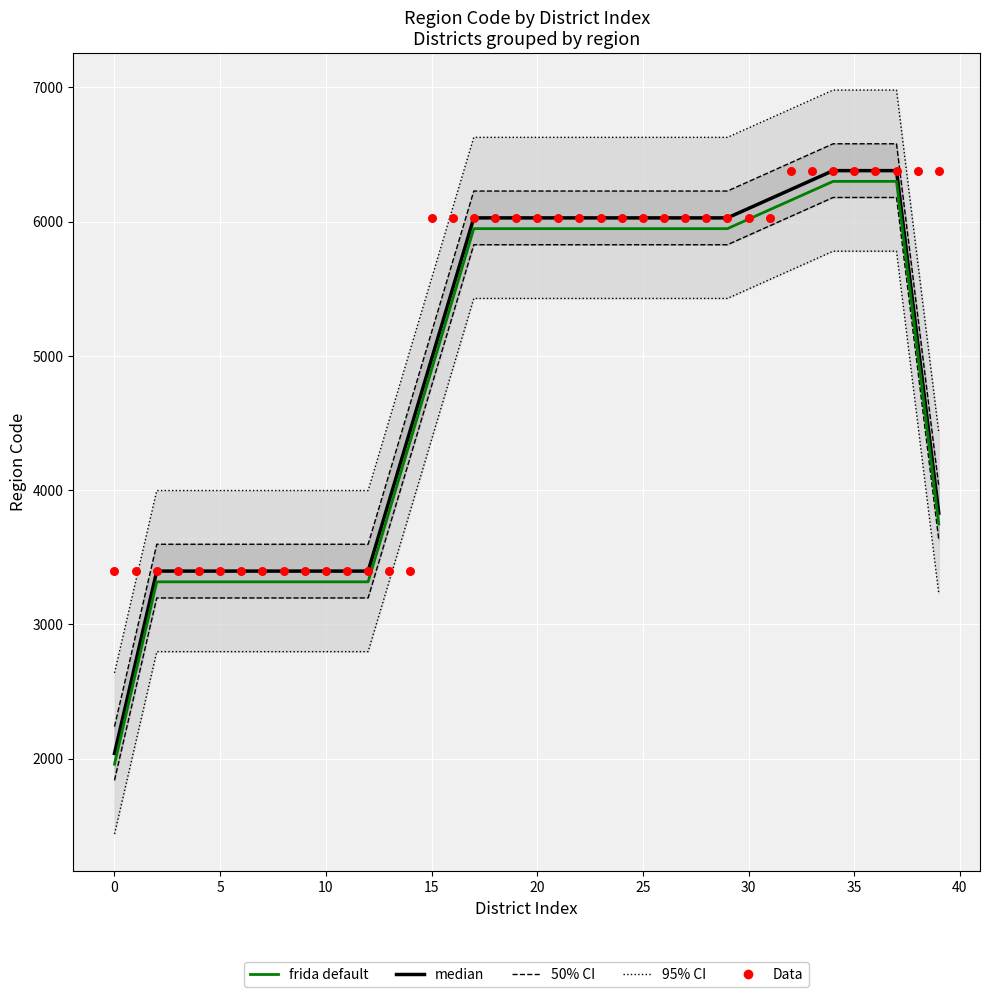

What is the total value across all series at 15?

17700.0